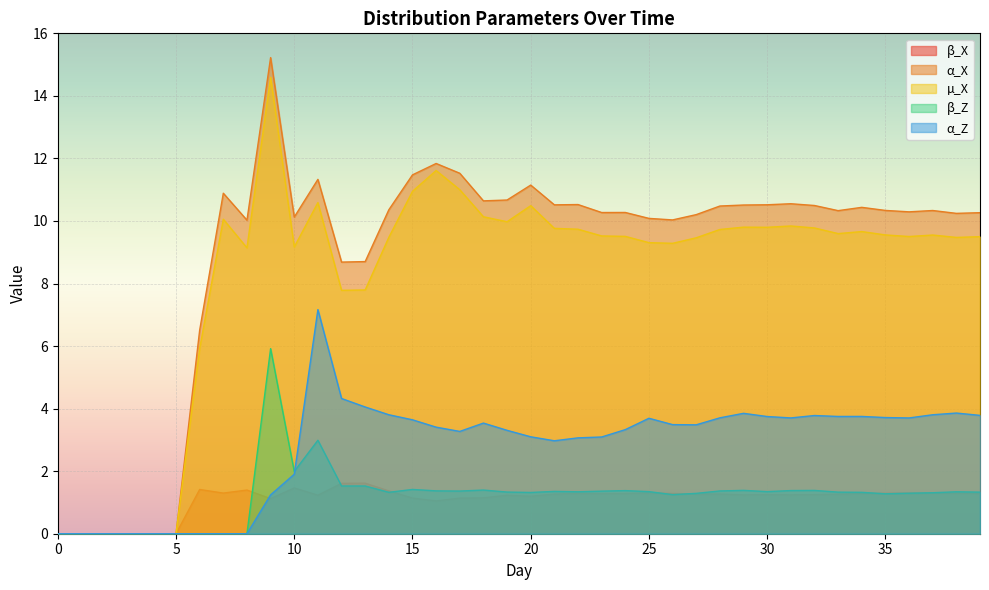

Read the β_Z value at 10.

2.0